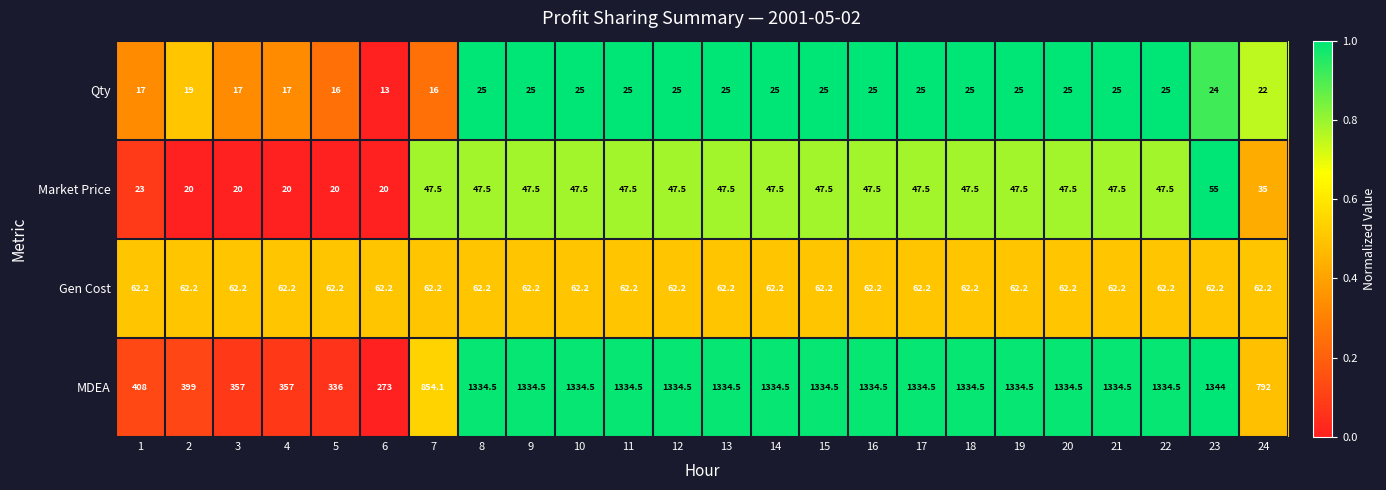

What value does the Market Price series have at 3?

20.0